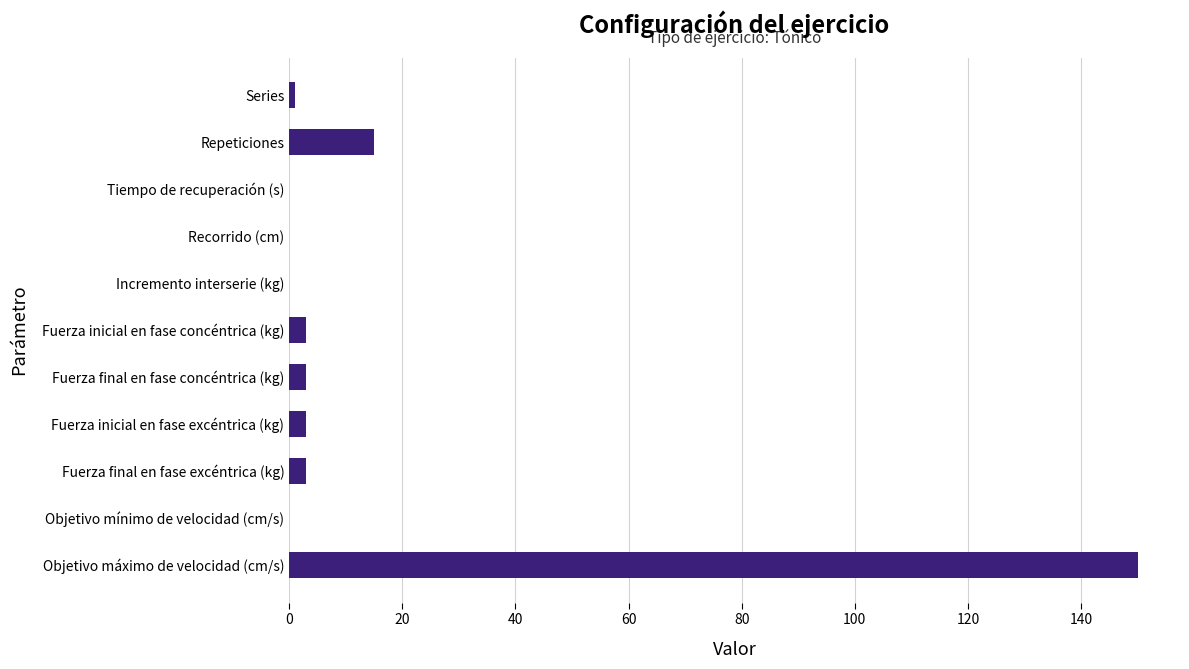

At which category does the chart reach its peak across all series?

Objetivo máximo de velocidad (cm/s)